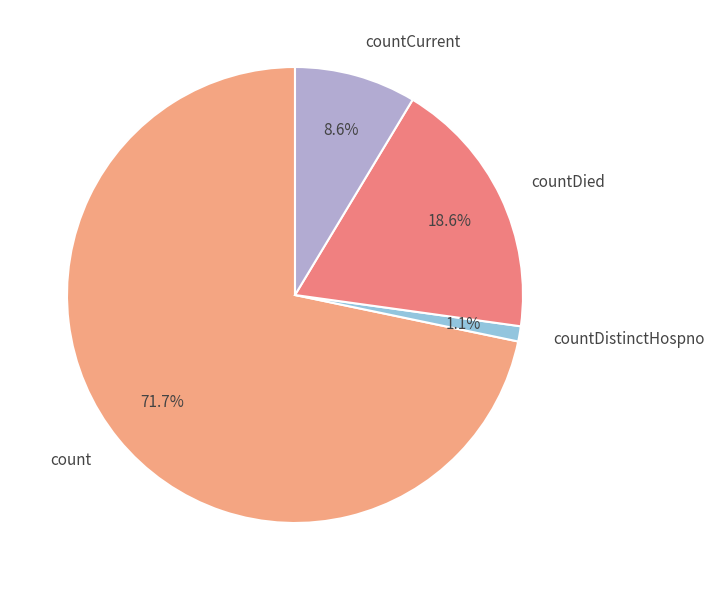

Is the sum of count and countCurrent greater than half?

Yes